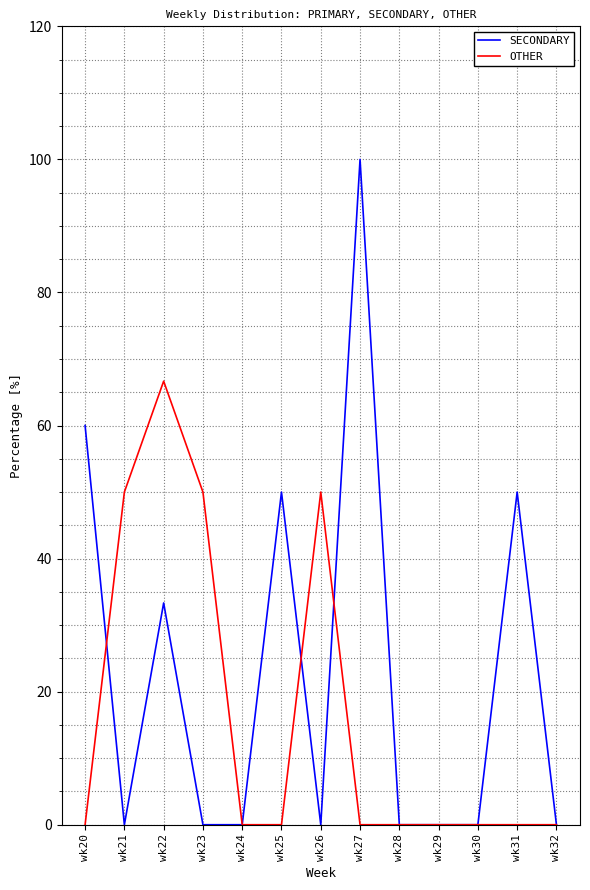

What is the total value across all series at wk31?

50.0